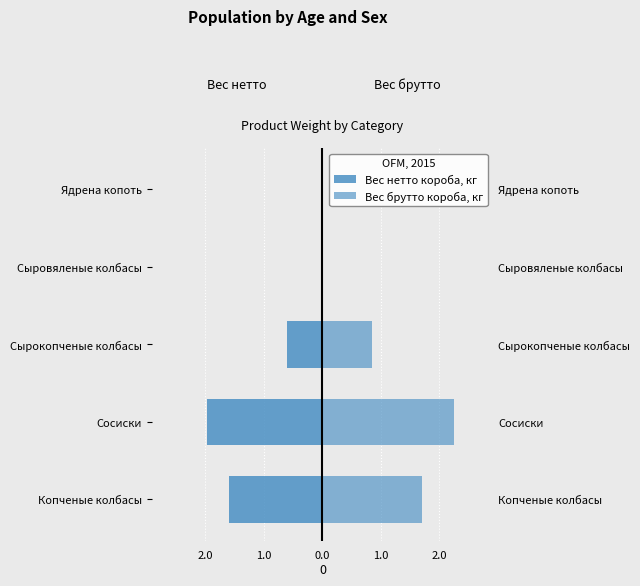

At 1.0, list the series in order from largest to smallest.

Вес брутто короба, кг, Вес нетто короба, кг